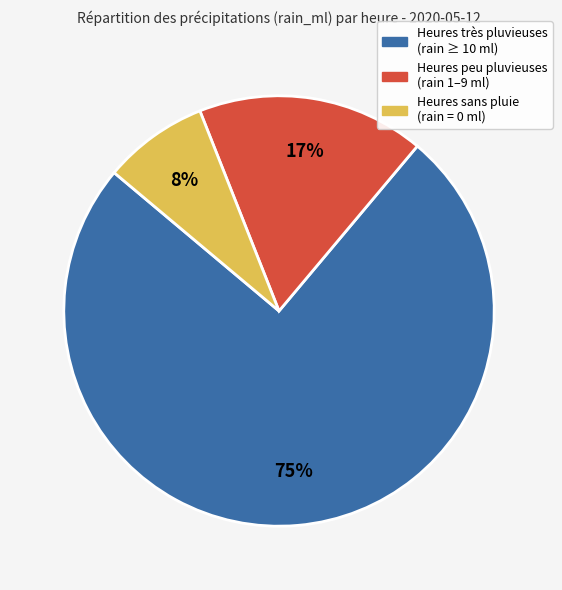

Is there any slice that represents more than half of the pie?

Yes